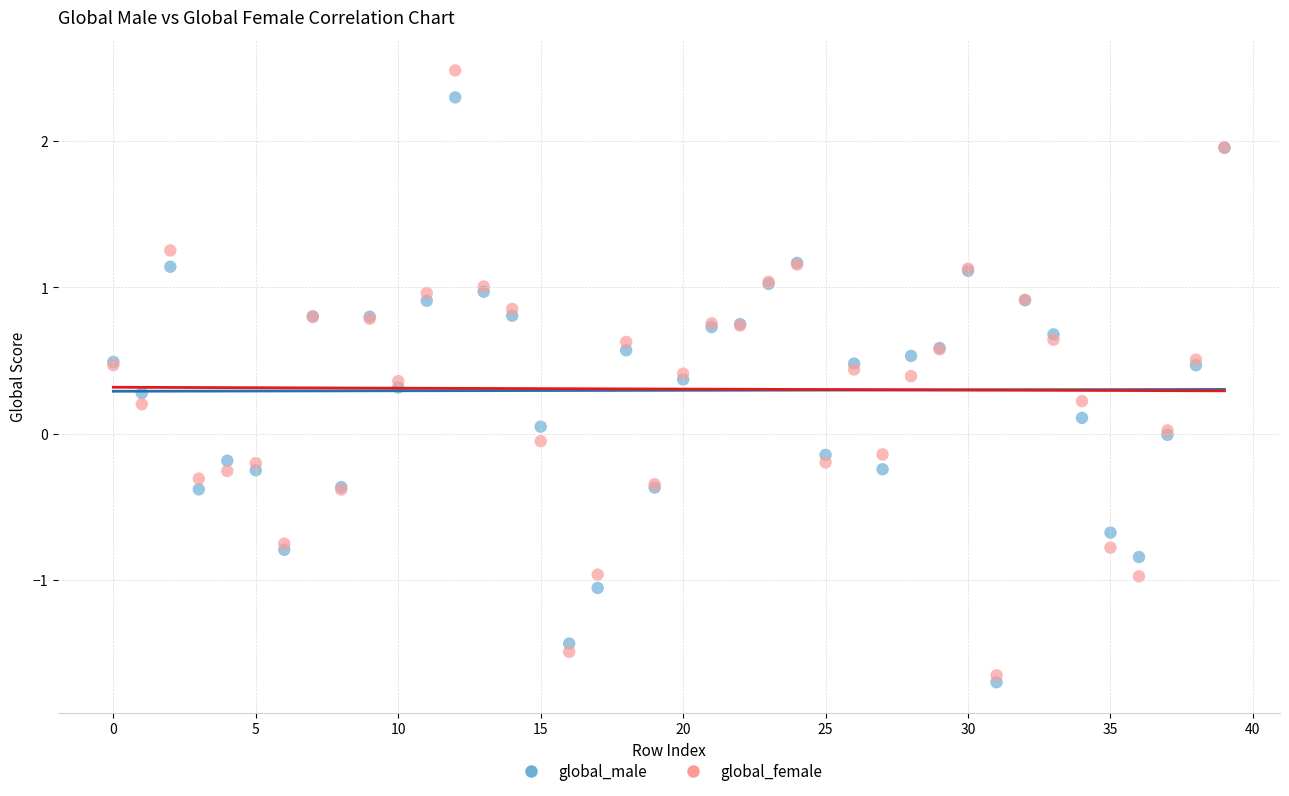

Which series contains the highest Y value?

global_female